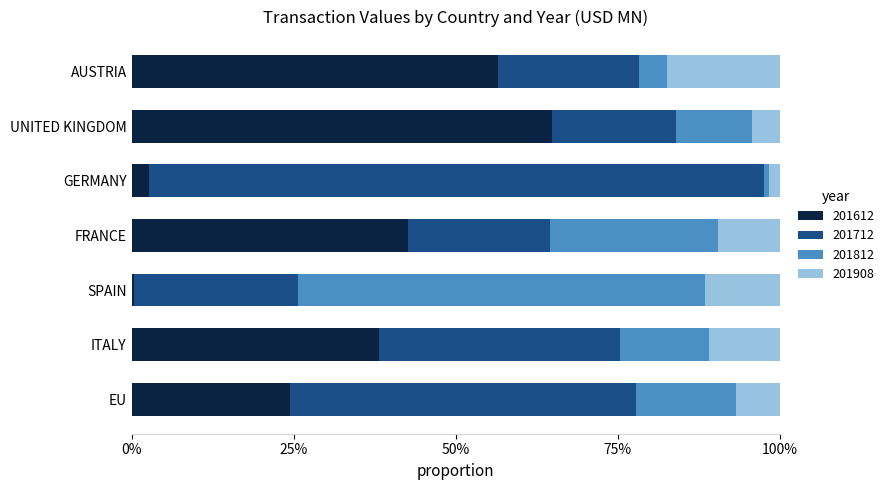

What are all the series names shown in the legend?

201612, 201712, 201812, 201908